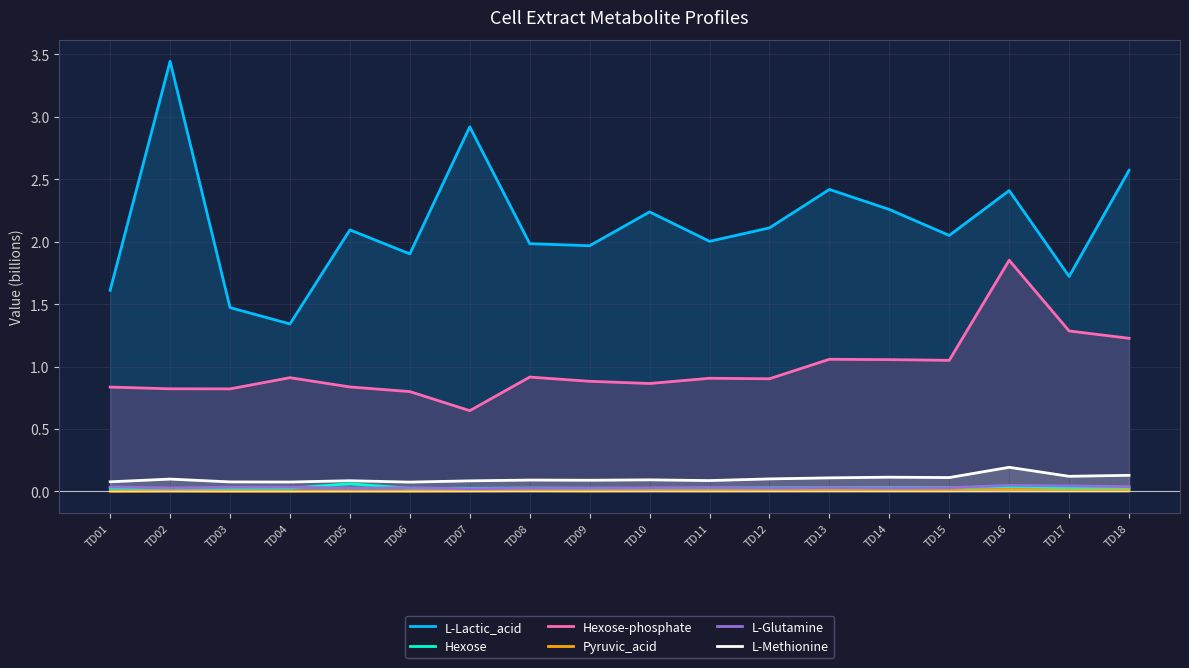

How many interior local peaks does the Hexose-phosphate series have?

5